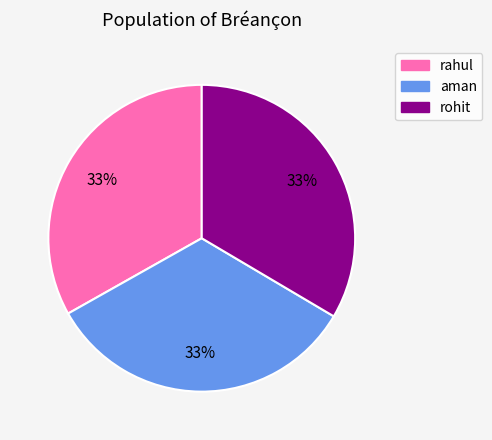

What percentage is the rahul slice, to the nearest percent?

33%